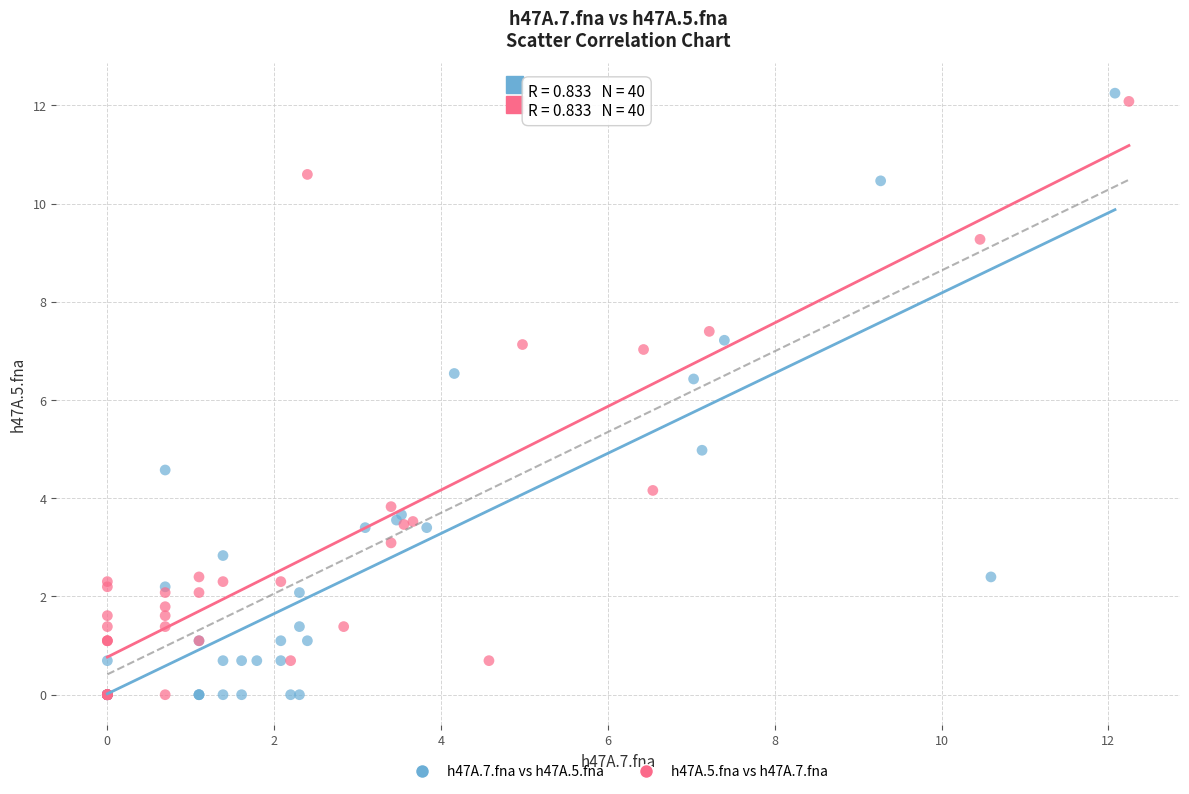

Which series reaches the maximum Y coordinate?

h47A.7.fna vs h47A.5.fna